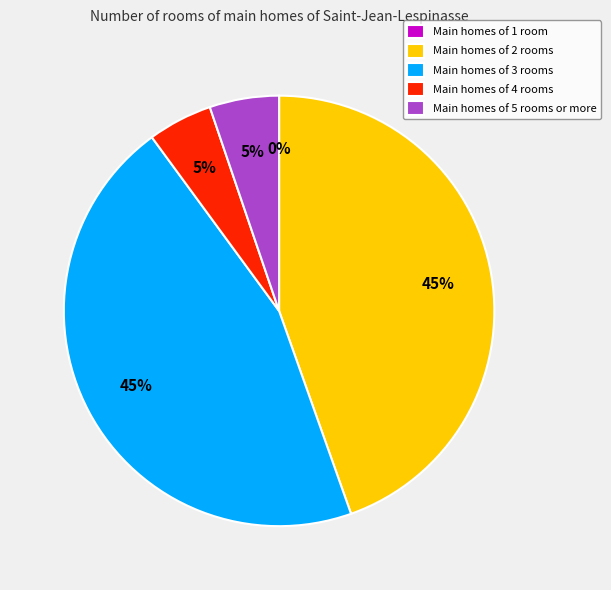

The Main homes of 5 rooms or more slice represents 5% of the pie. True or false?

True